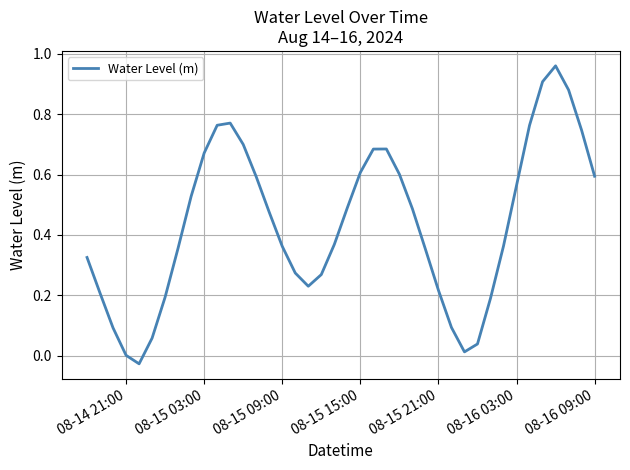

True or false: the data shows 0.1 at 08-15 21:00.

False